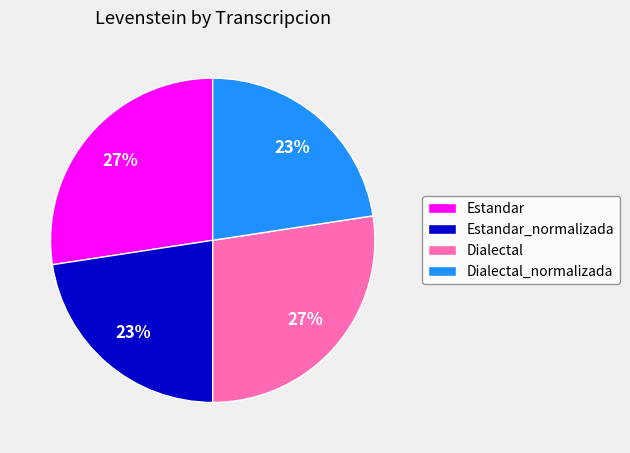

Count the number of slices in the pie.

4